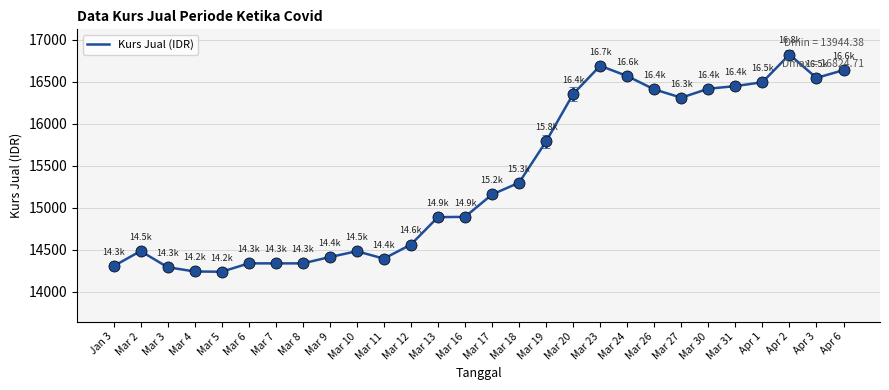

What is the minimum value shown in the chart?

14238.8